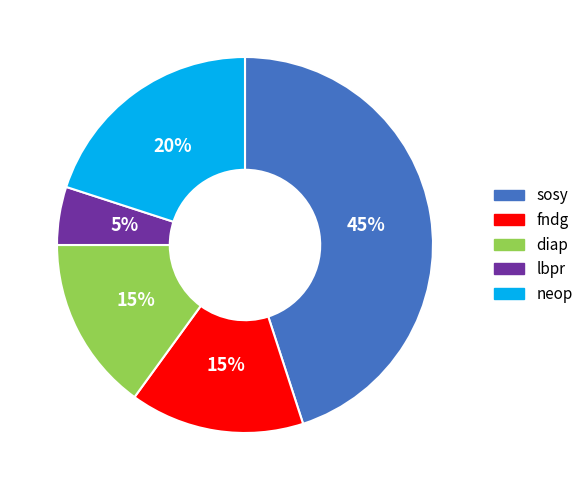

True or false: lbpr accounts for 15% of the total.

False